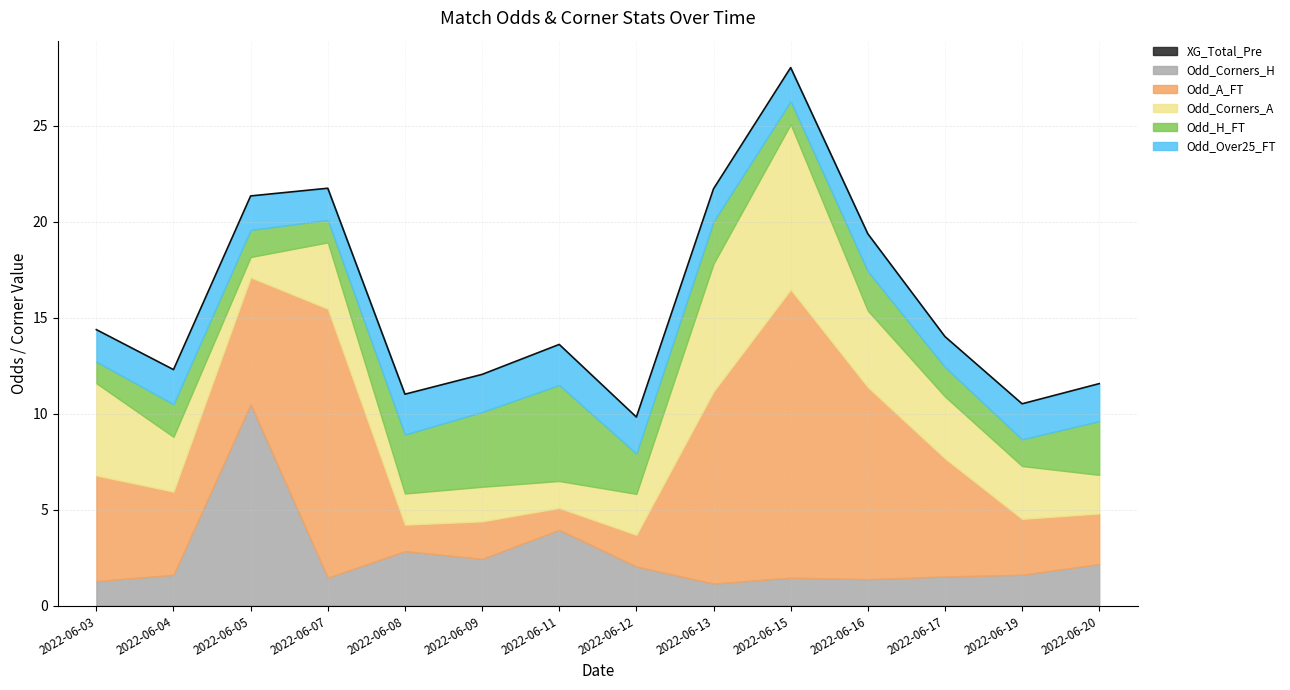

True or false: Odd_Corners_H and XG_Total_Pre intersect in this chart.

False